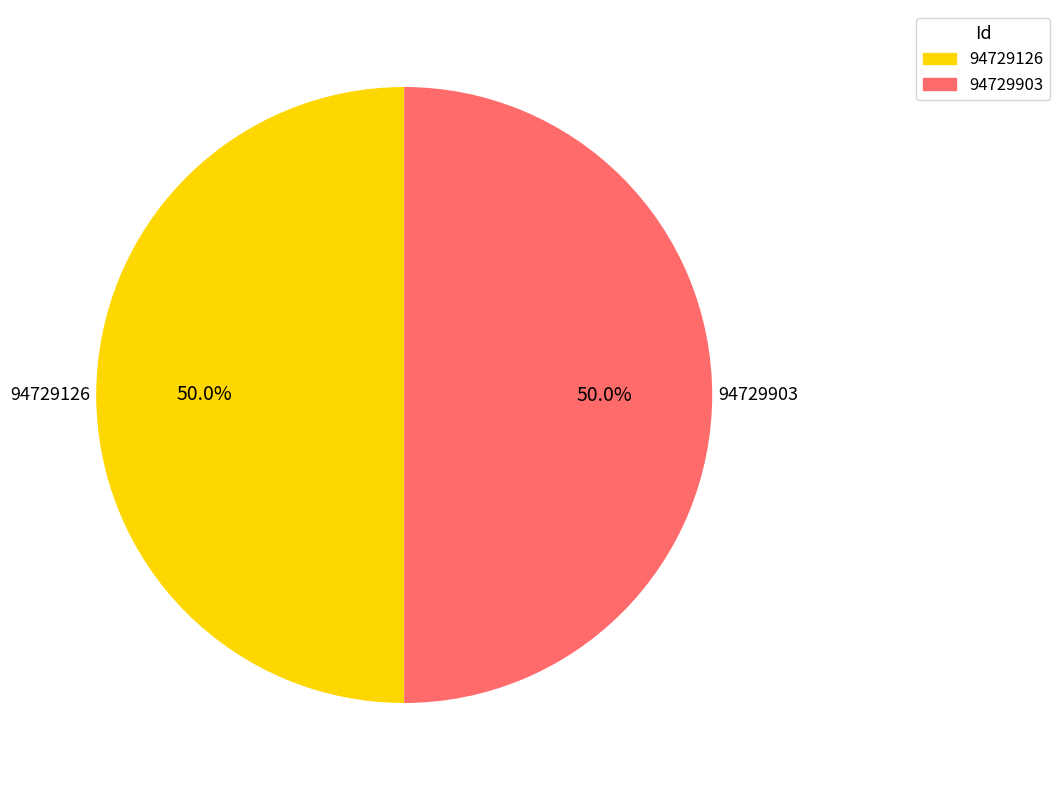

What percentage is the 94729903 slice, to the nearest percent?

50%